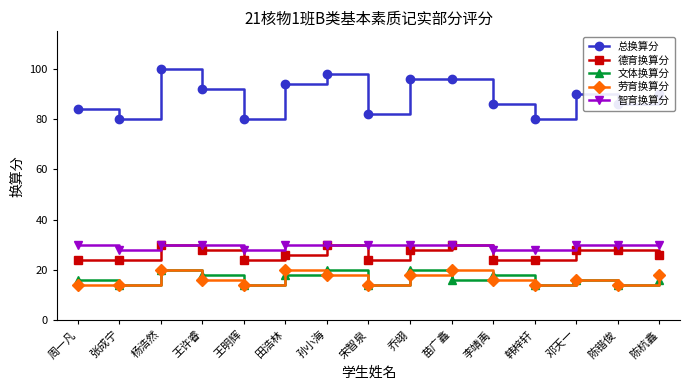

At which category does 智育换算分 reach its first local valley?

张成宁